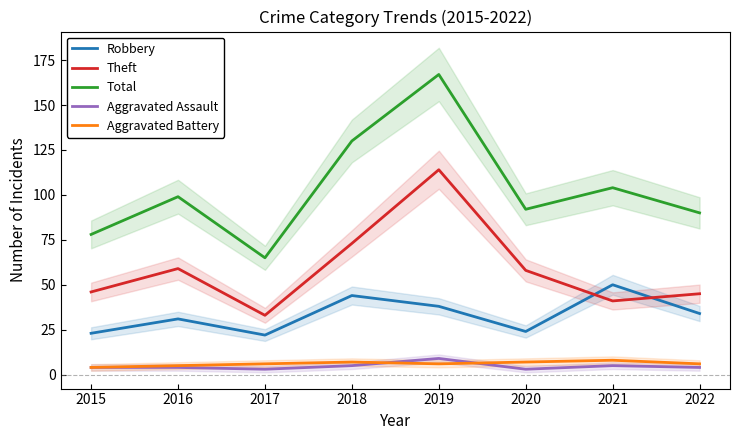

How many data points does each series have?

8